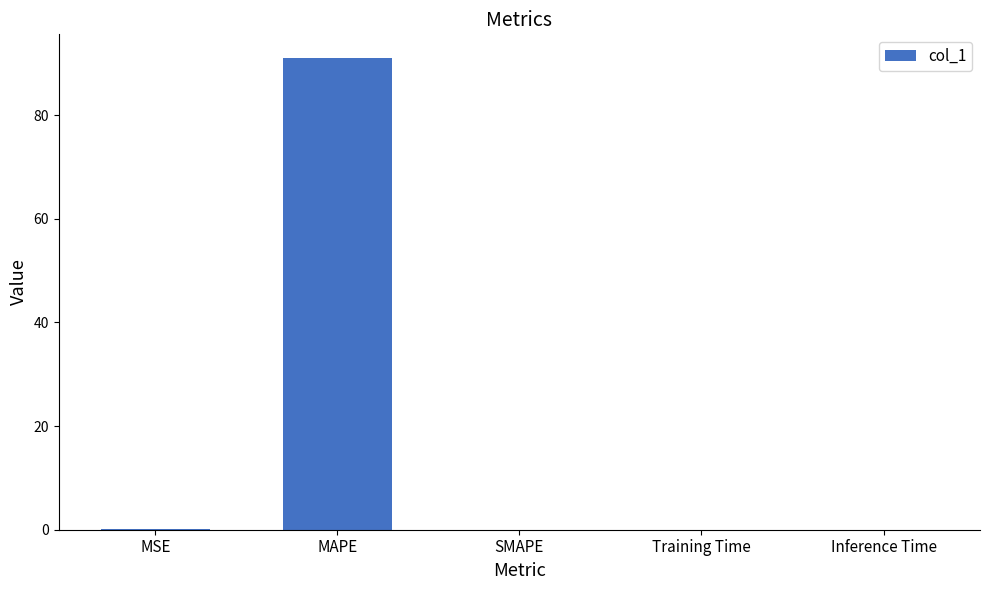

What is the average value?

18.2